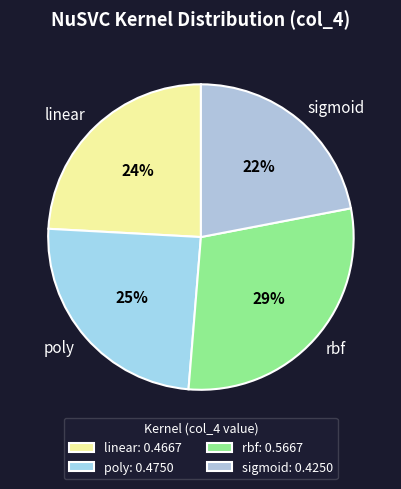

To the nearest percent, what percentage of the pie is linear?

24%